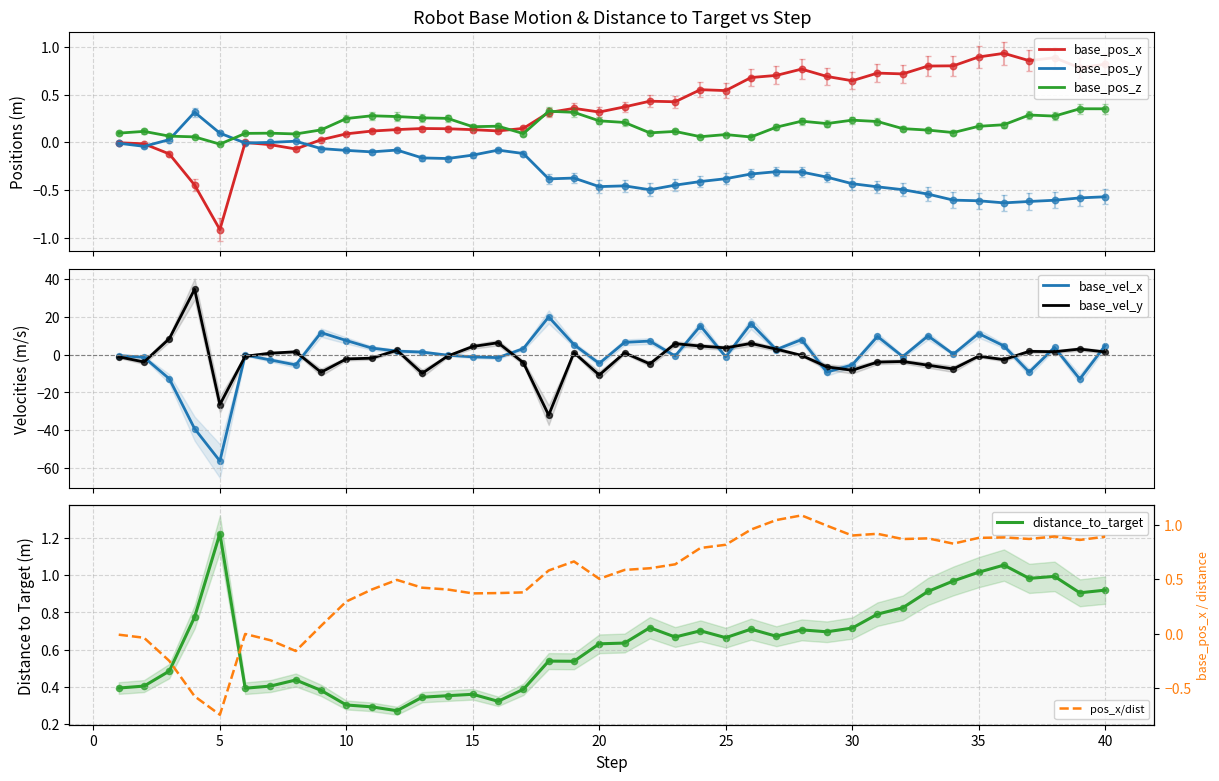

Which series has the largest total across all categories?

distance_to_target